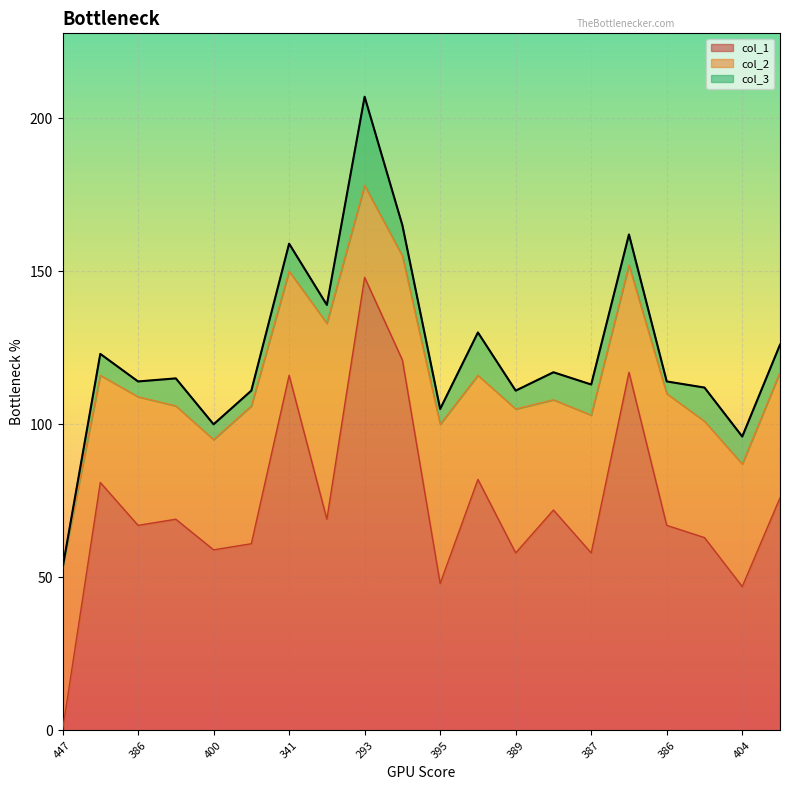

True or false: col_3 and col_2 cross at least once.

False